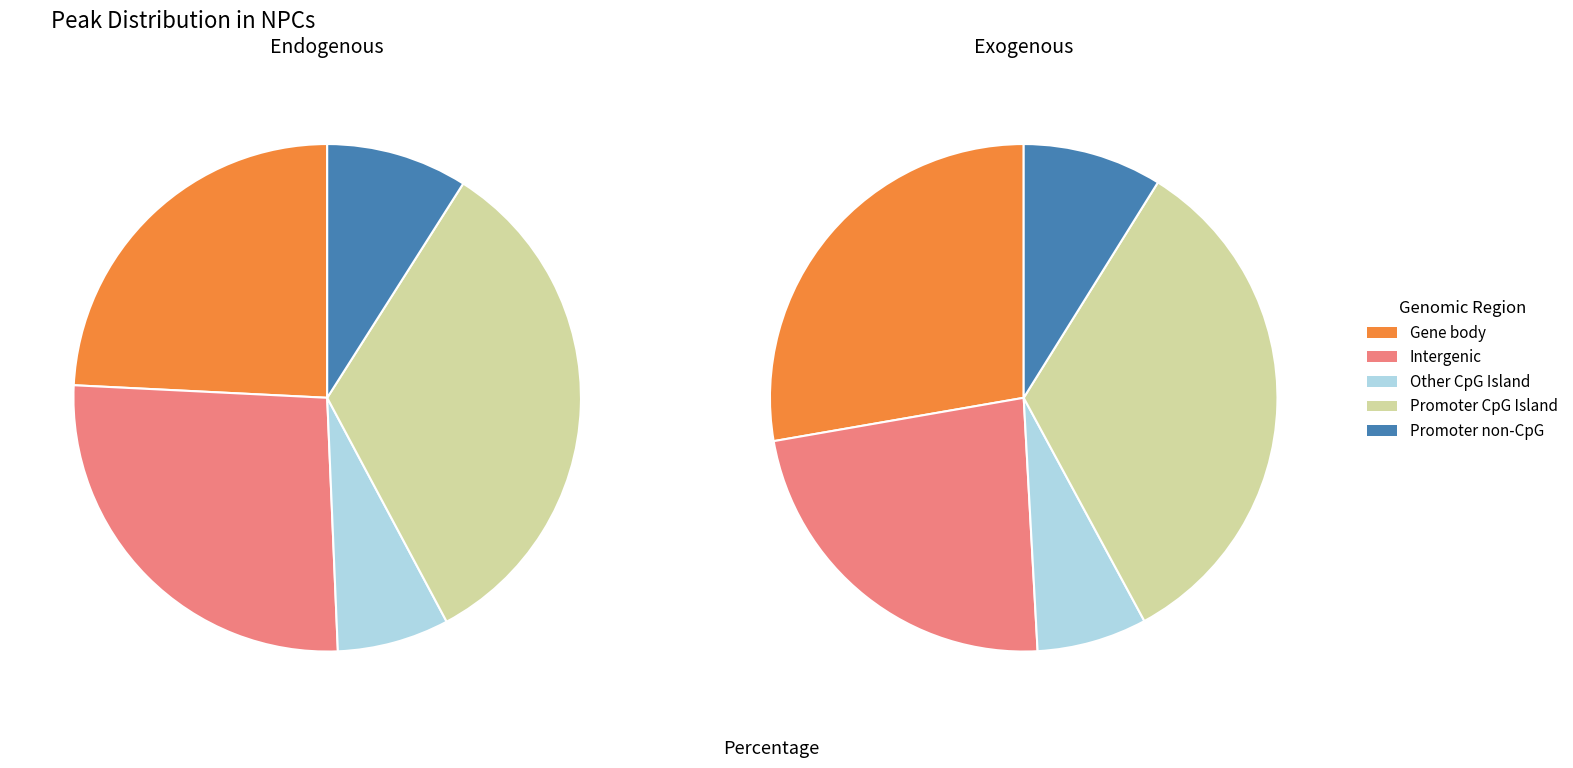

True or false: 179016 accounts for 21% of the total.

False